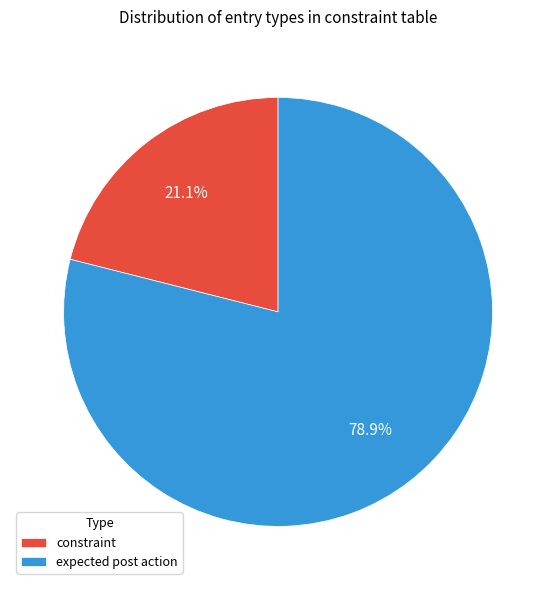

True or false: constraint accounts for 21% of the total.

True